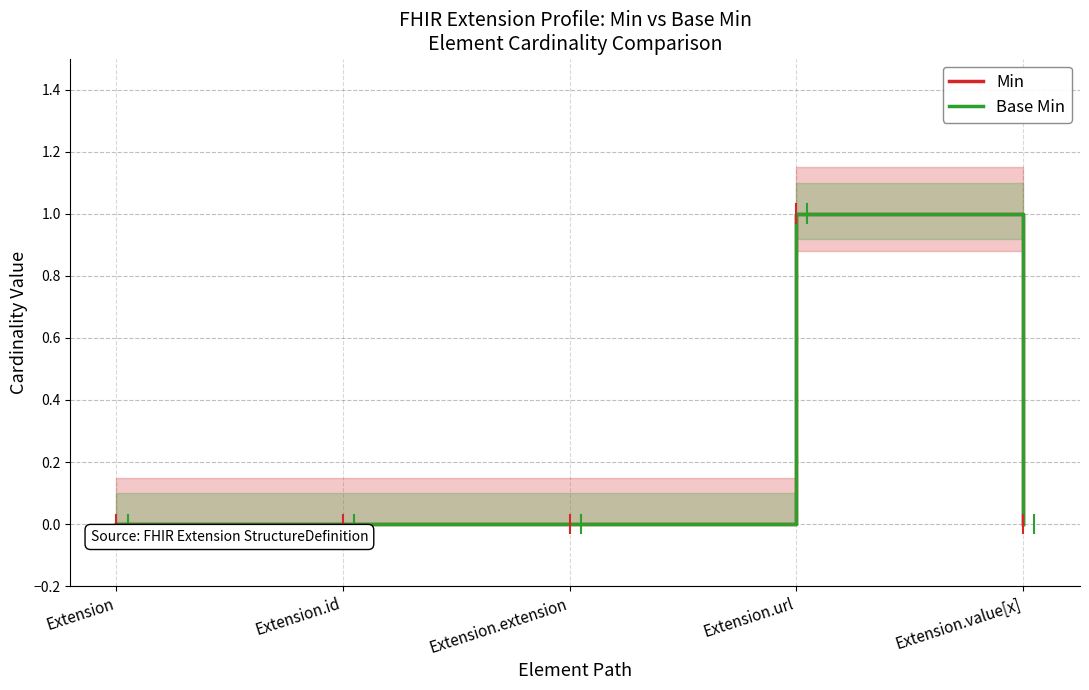

What are all the series names shown in the legend?

Min, Base Min